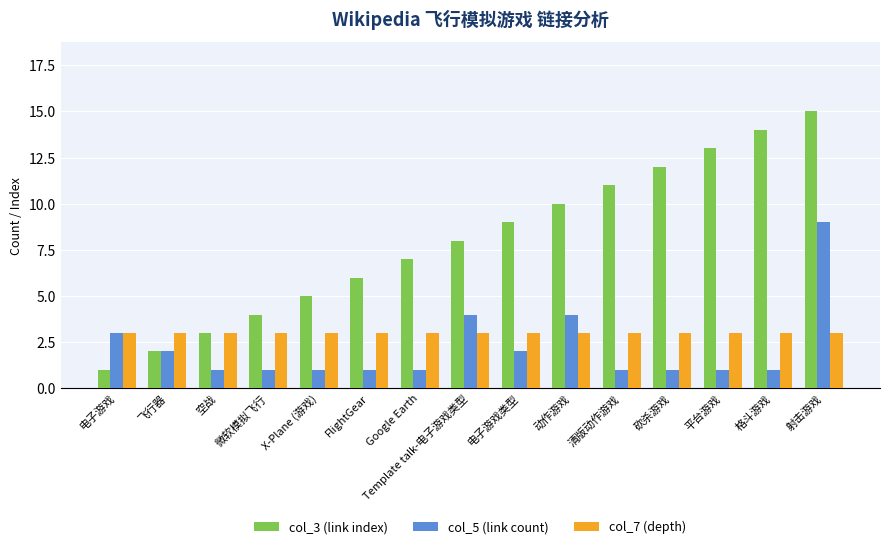

At which category is the sum across all series the highest?

射击游戏